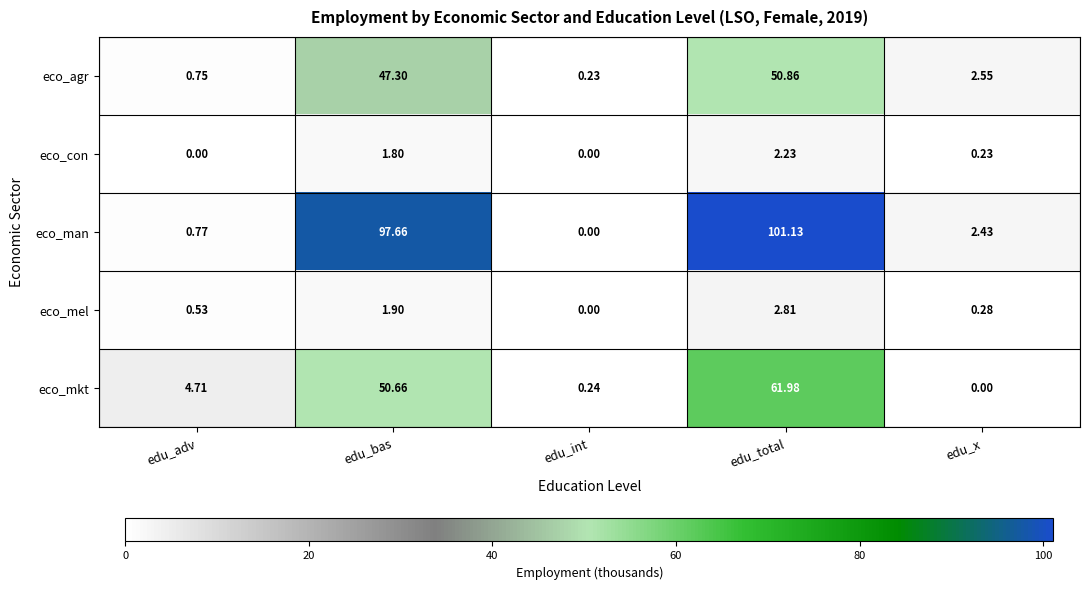

At which label does eco_agr reach its minimum?

edu_int